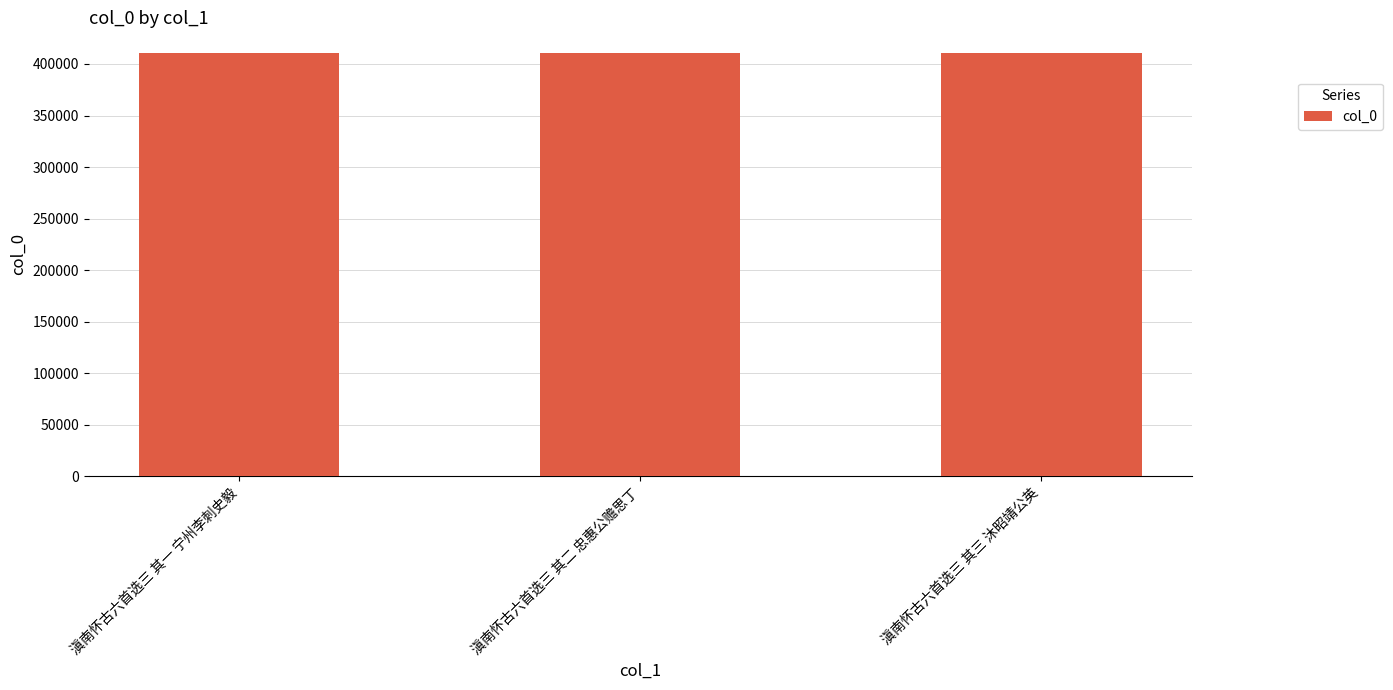

What is the maximum value shown in the chart?

410154